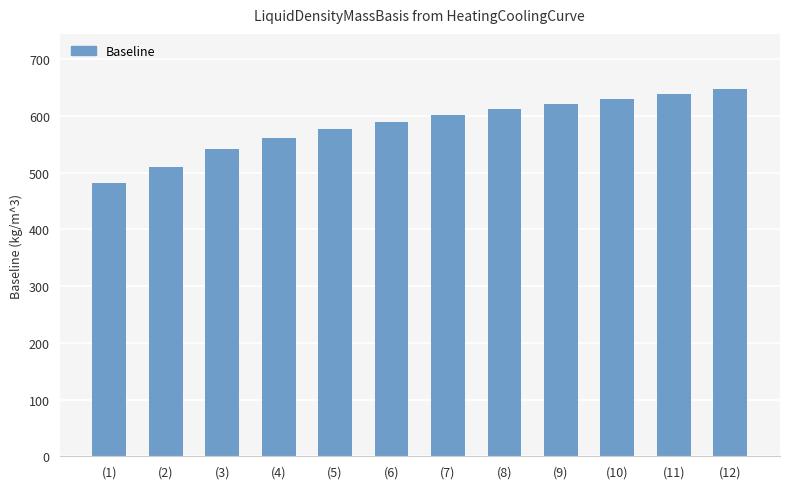

Are the bars grouped side by side (vs. stacked)?

No